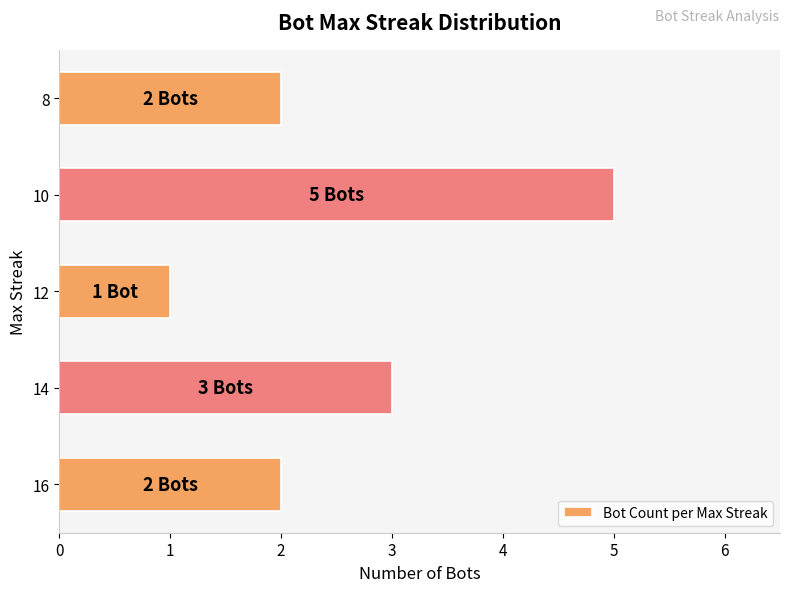

Reading bottom to top, extract all data points from this chart.

16=2	14=3	12=1	10=5	8=2